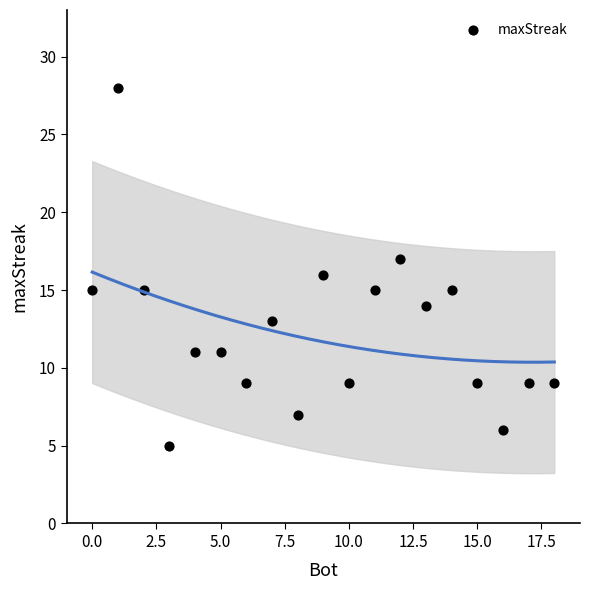

What is the range of Y values (max minus min)?

23